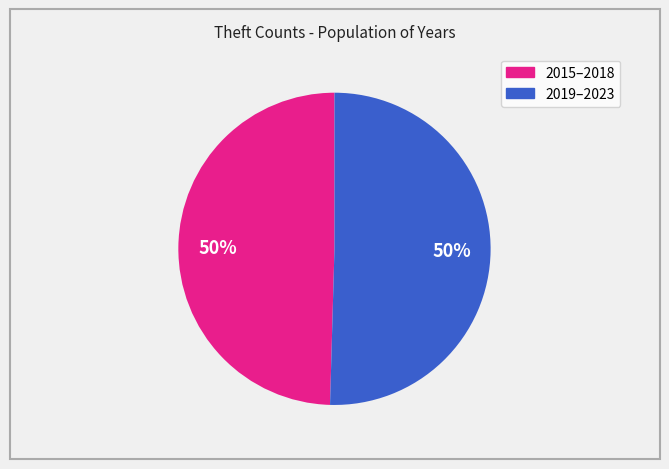

To the nearest percent, what is the average slice percentage?

50%